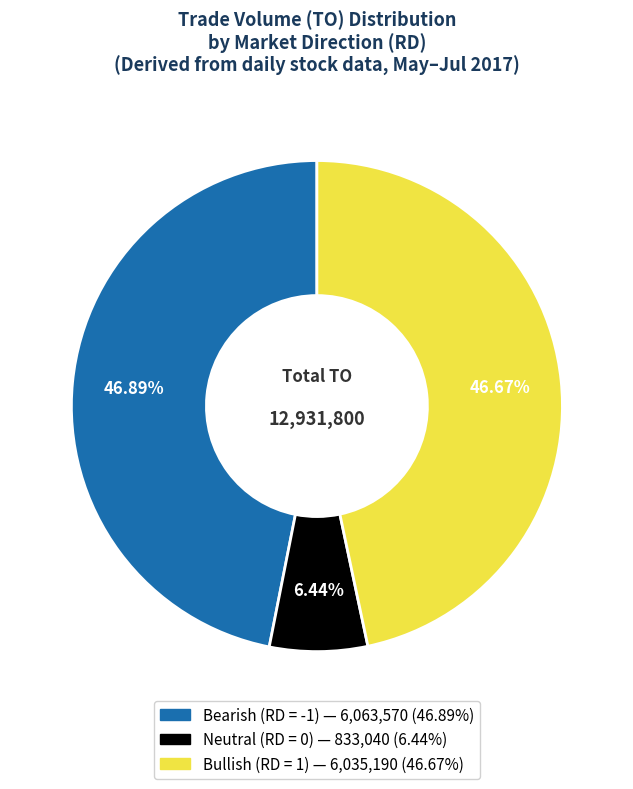

Is there a majority slice in this chart?

No